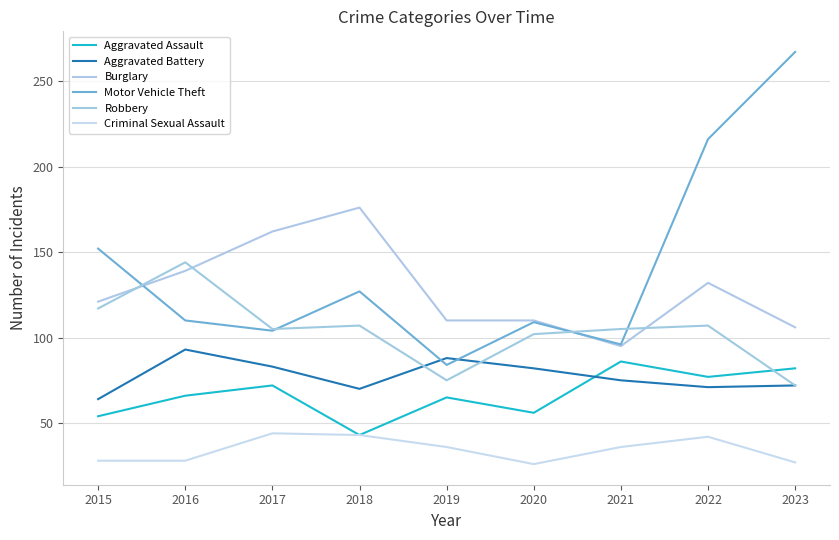

How many lines are shown in the chart?

6